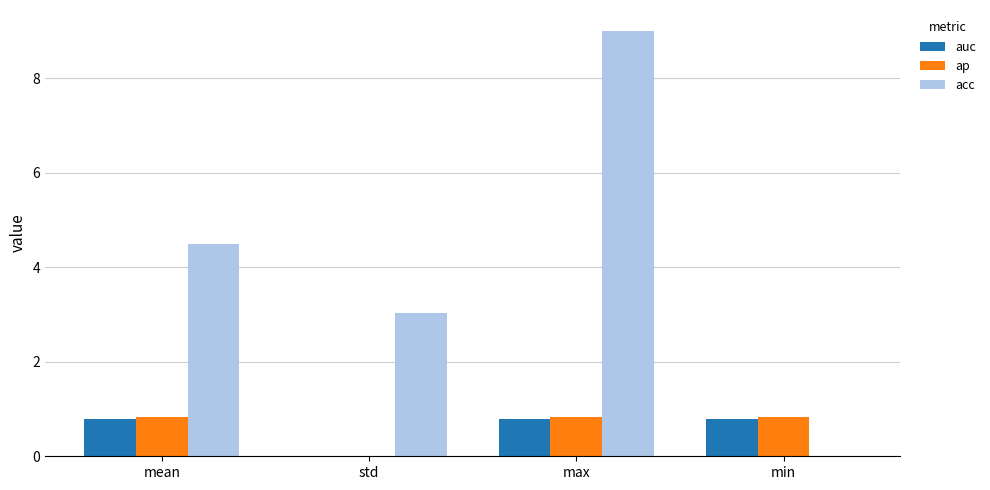

True or false: ap has a value of 0.0 at std.

True